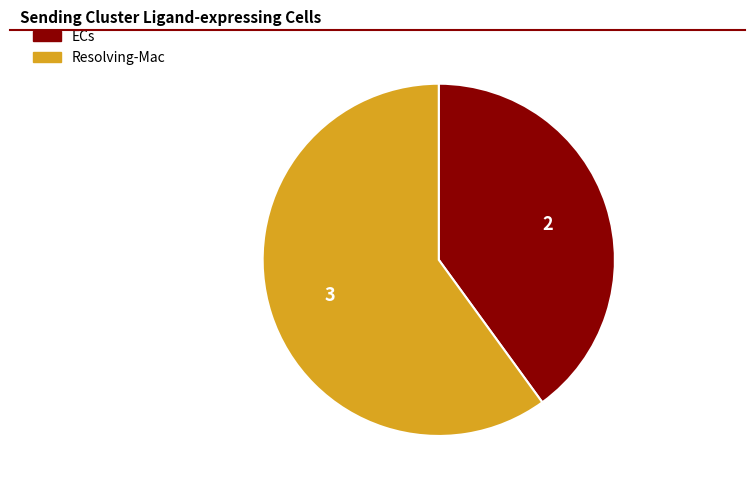

How many segments does this pie chart have?

2